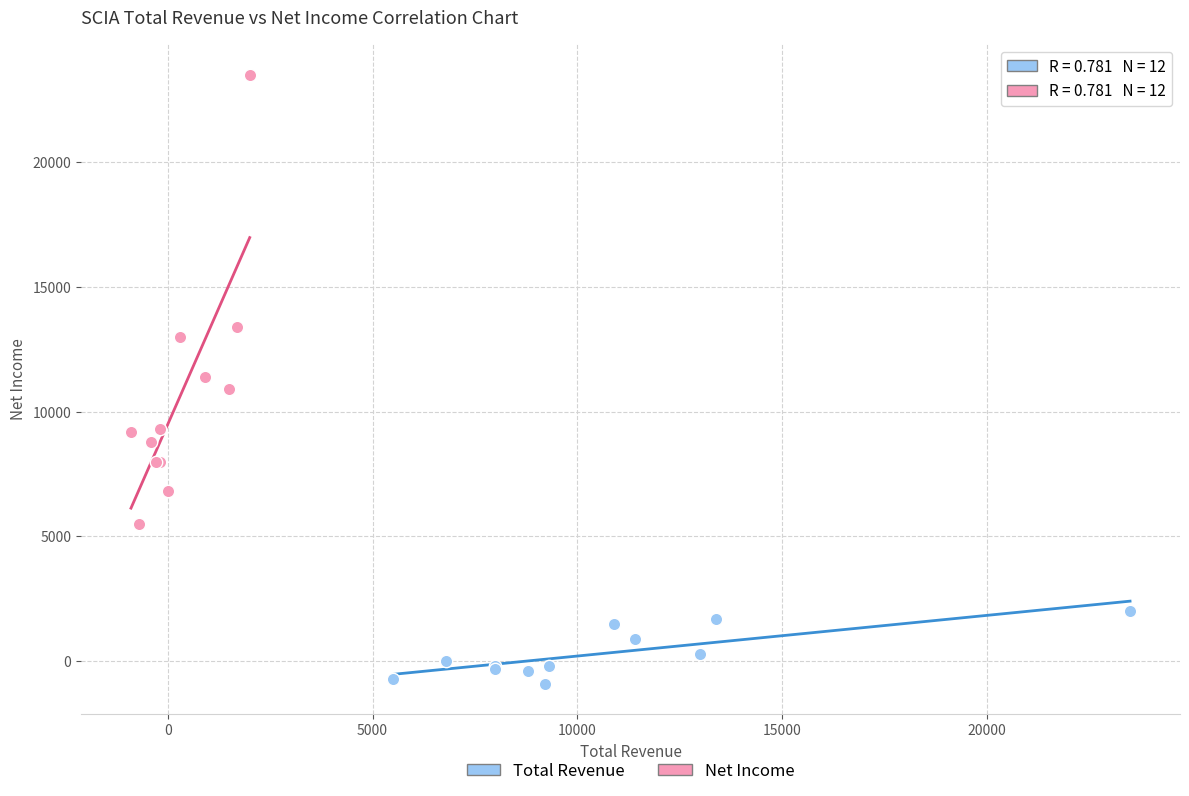

Which series contains the lowest Y value?

Total Revenue